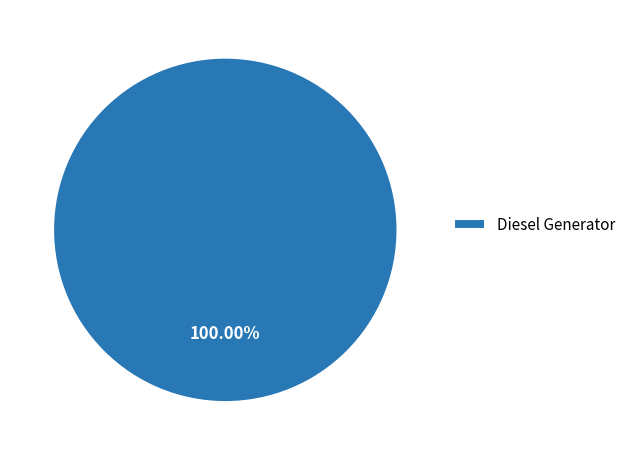

Rank the categories by value from lowest to highest.

Diesel Generator